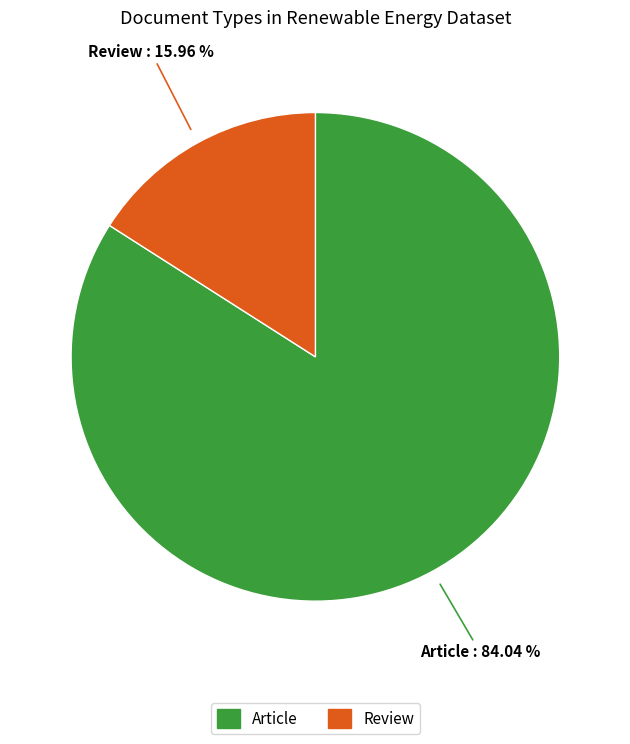

Which has a higher value, Article or Review?

Article